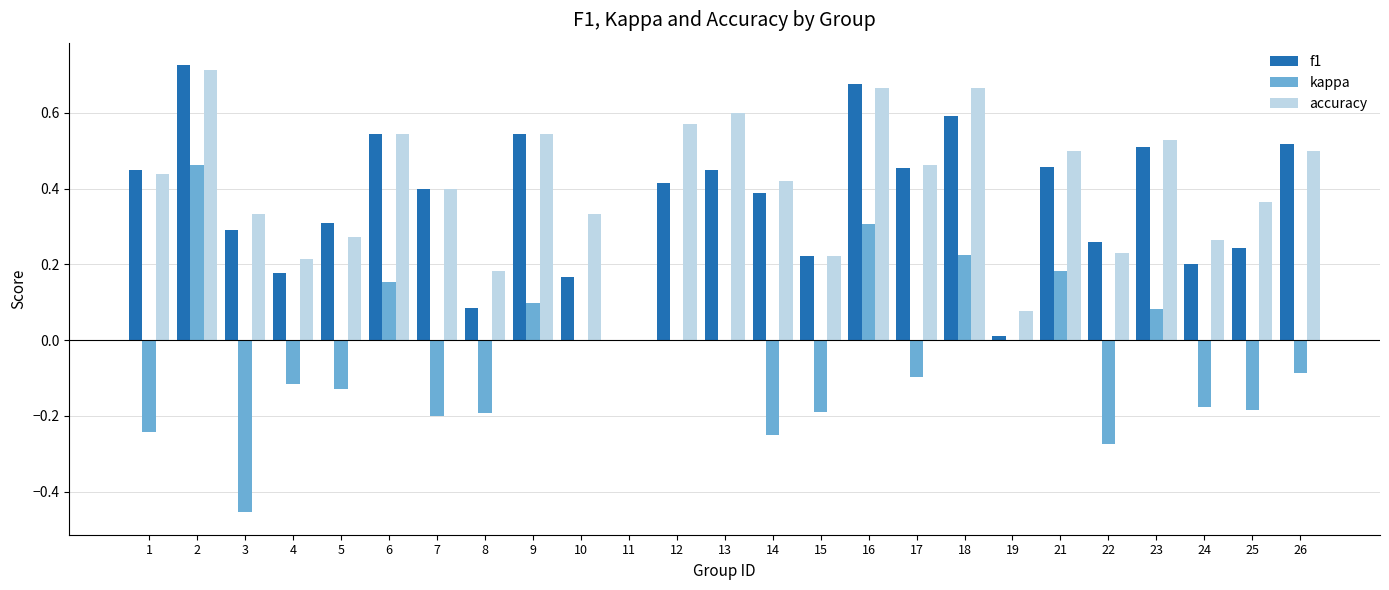

What is the sum of all f1 values?

9.1